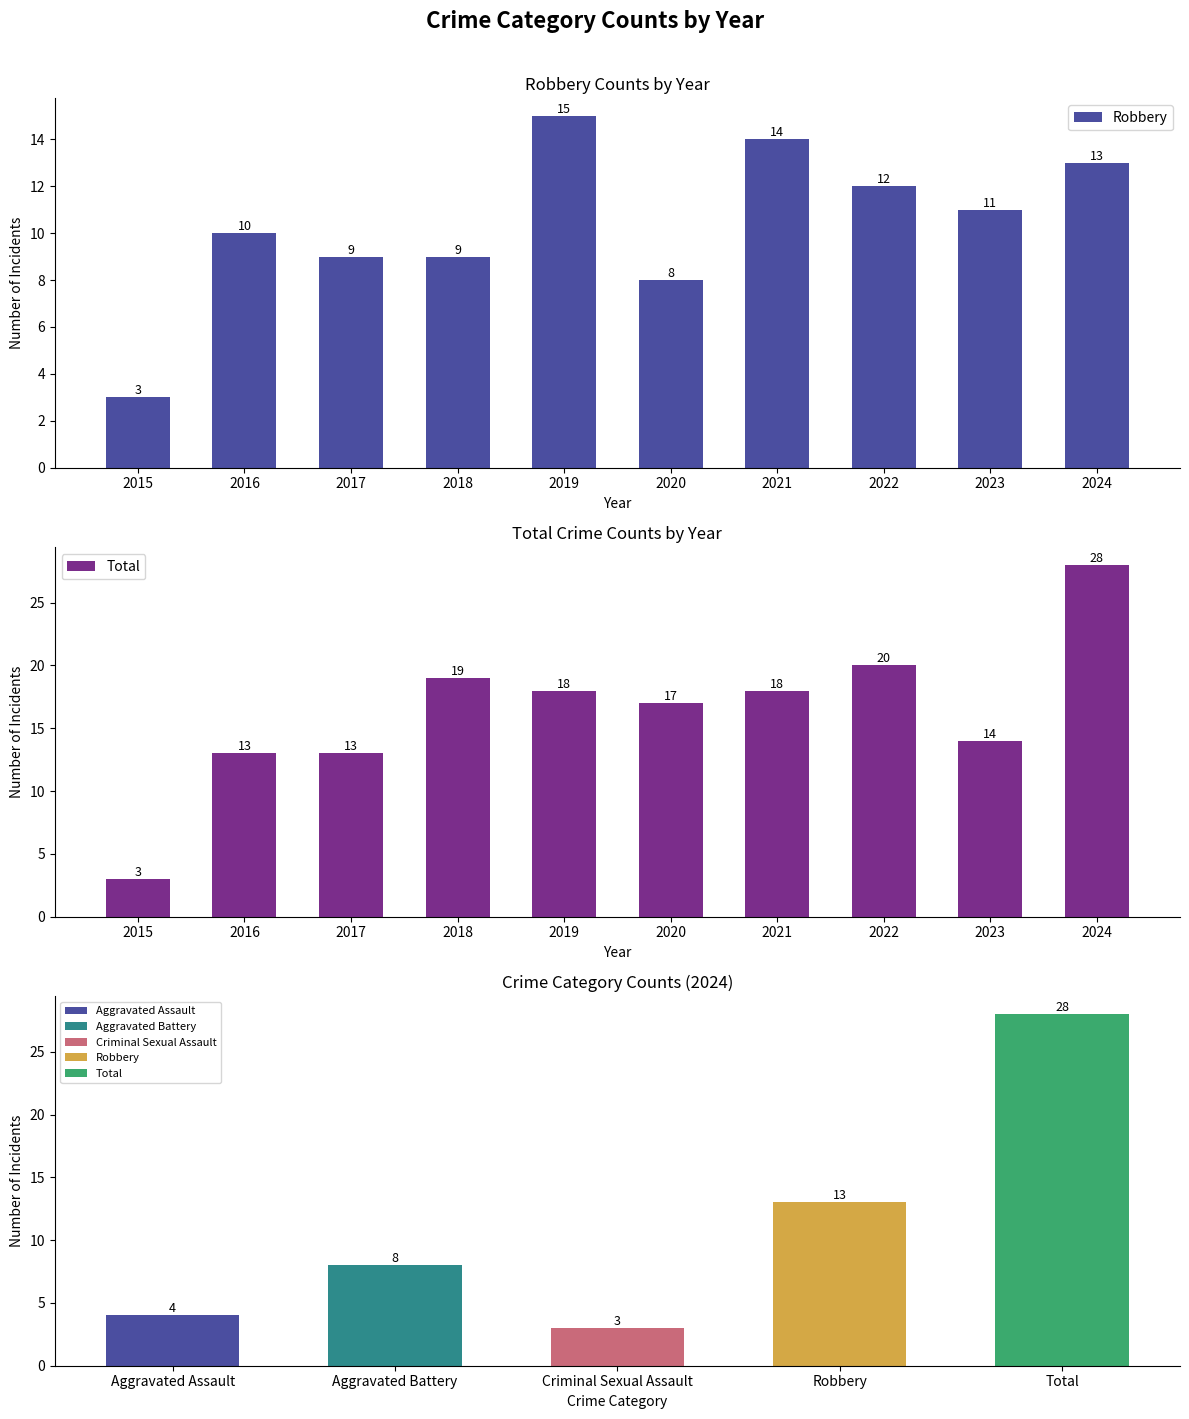

What is the approximate value of Robbery at 2020, to the nearest 10?

10